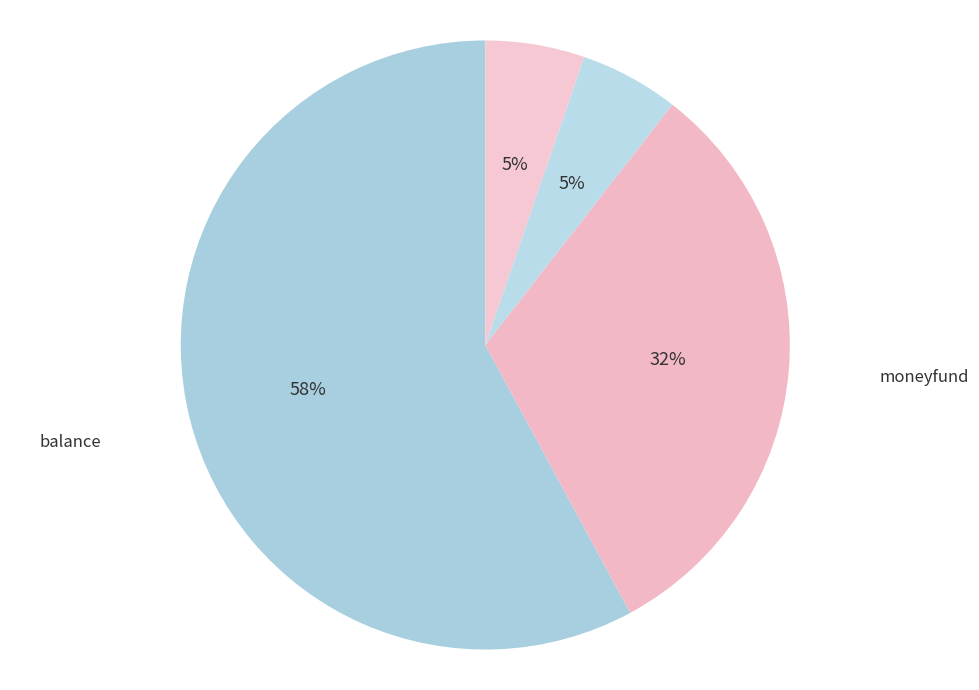

Is it true that moneyfund is 18% of the pie?

False